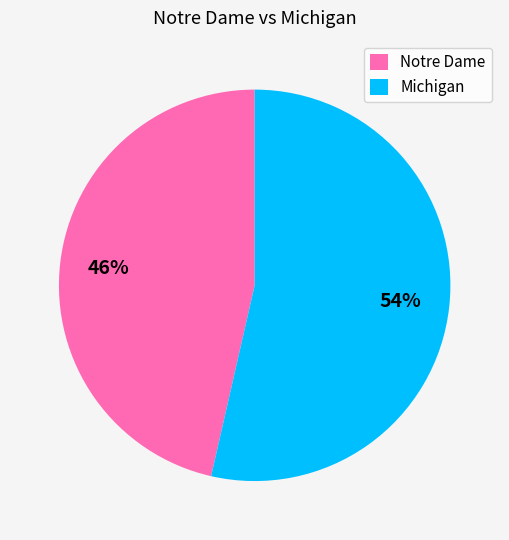

How many slices are in this pie chart?

2